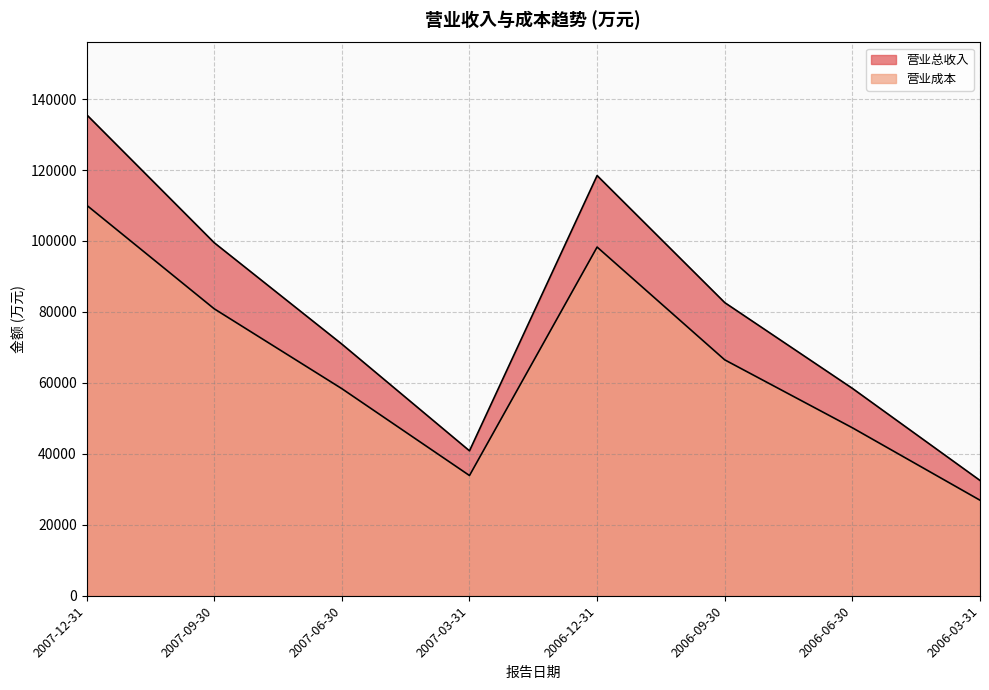

What is the approximate value of 营业成本 at 2007-09-30, to the nearest 100?

80900